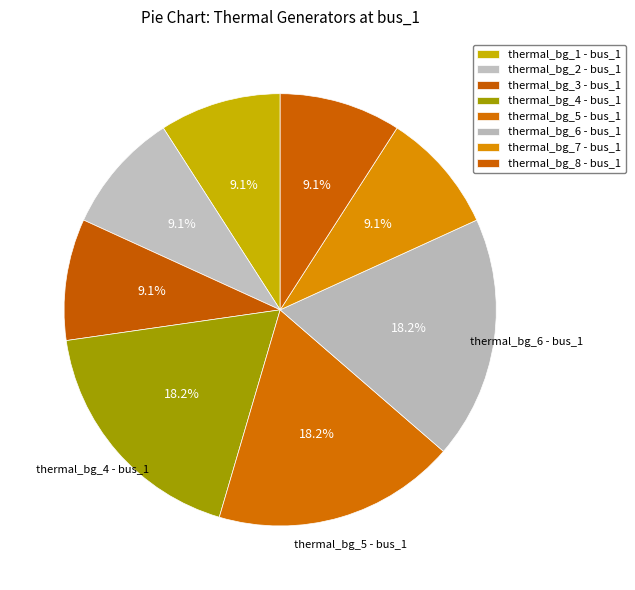

Count the number of slices in the pie.

8